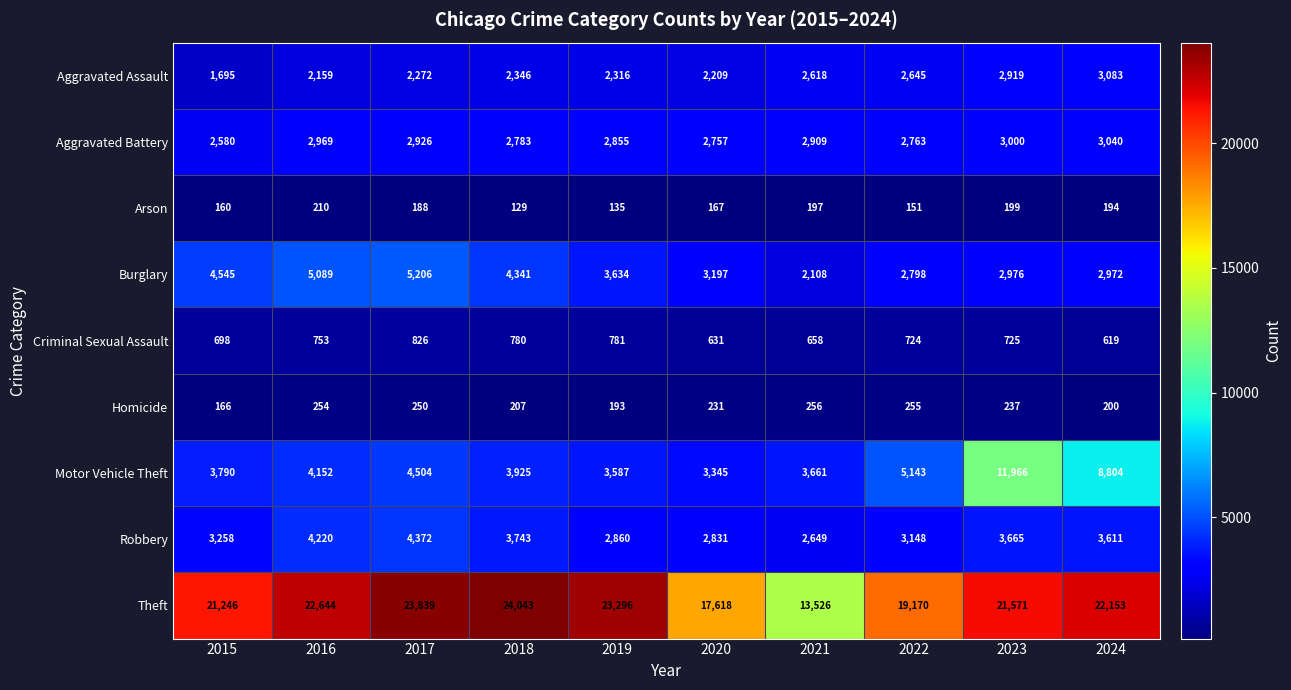

The Homicide series shows 70 at 2021. True or false?

False